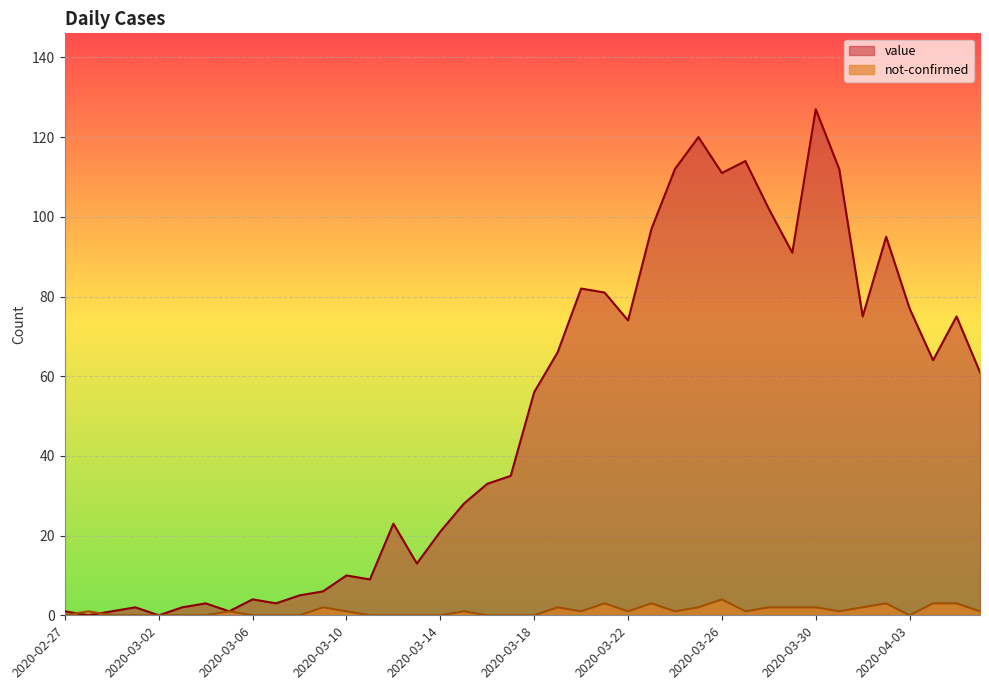

At 2020-03-03, list the series in order from largest to smallest.

value, not-confirmed